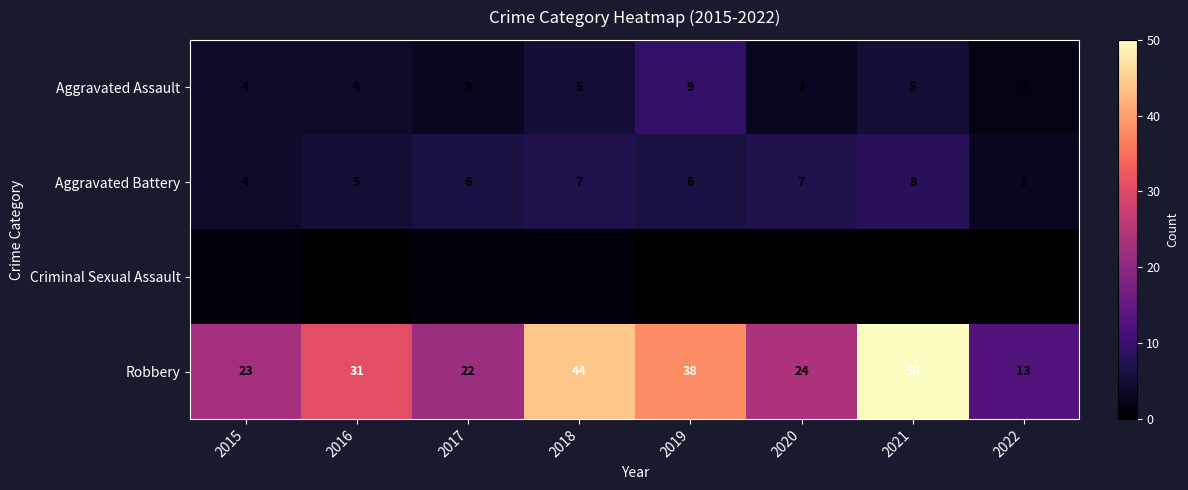

At which category is the sum across all series the highest?

2021